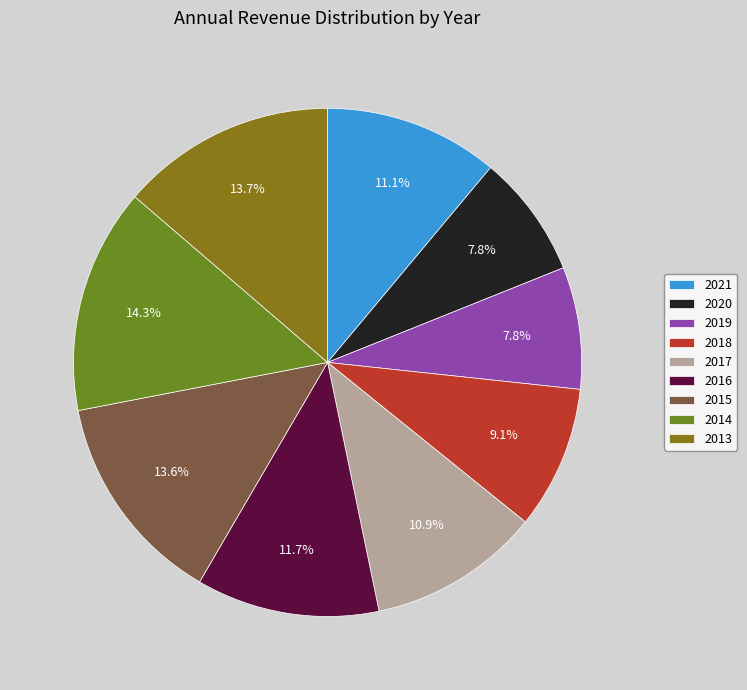

To the nearest percent, what portion does 2020 represent?

8%